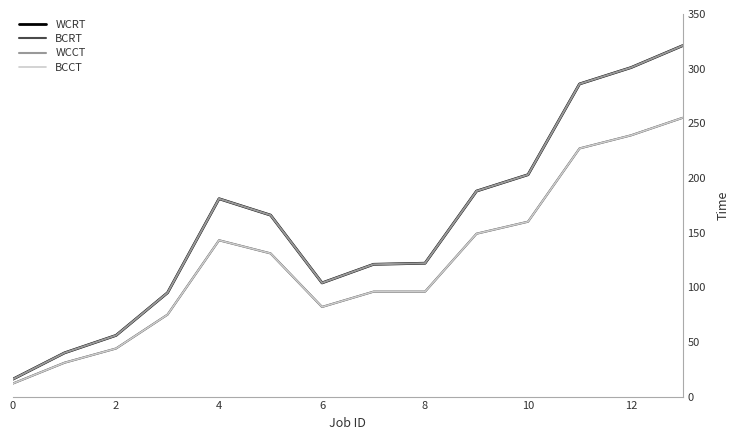

True or false: BCCT and BCRT cross at least once.

False